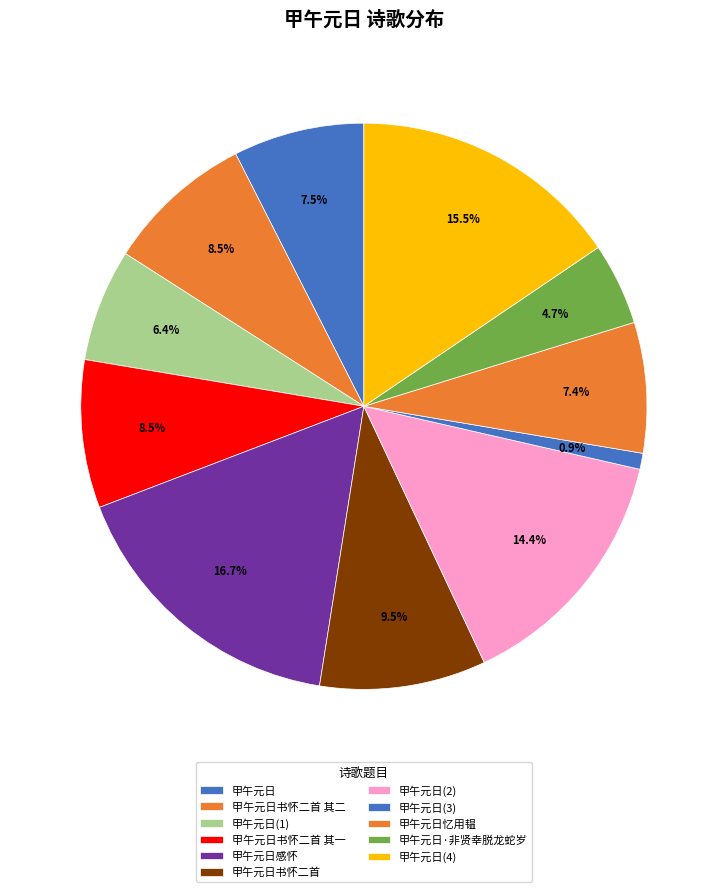

True or false: 甲午元日书怀二首 其二 accounts for 8% of the total.

True